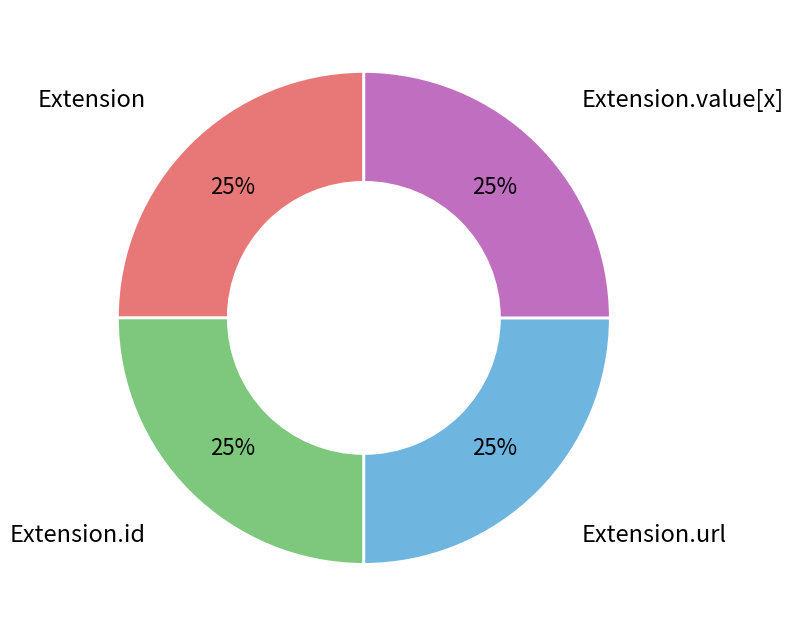

To the nearest percent, what portion does Extension.id represent?

25%